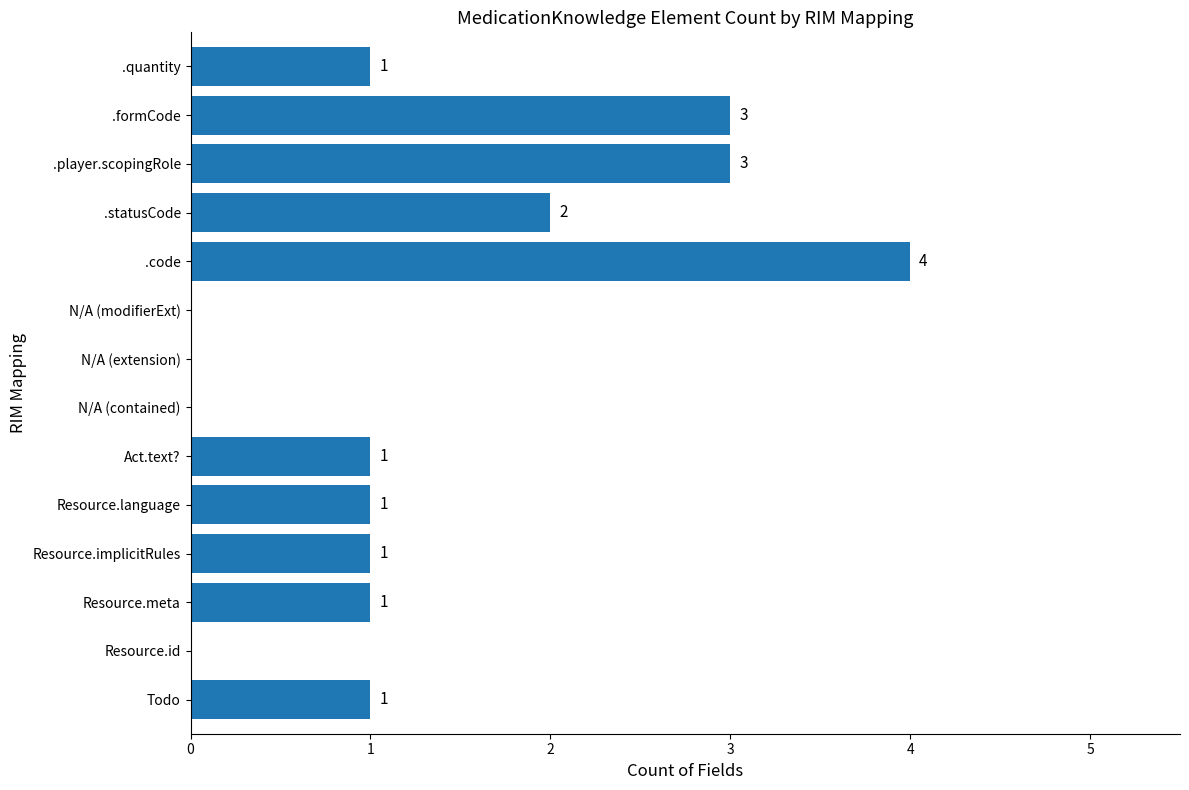

What is the sum of all values?

18